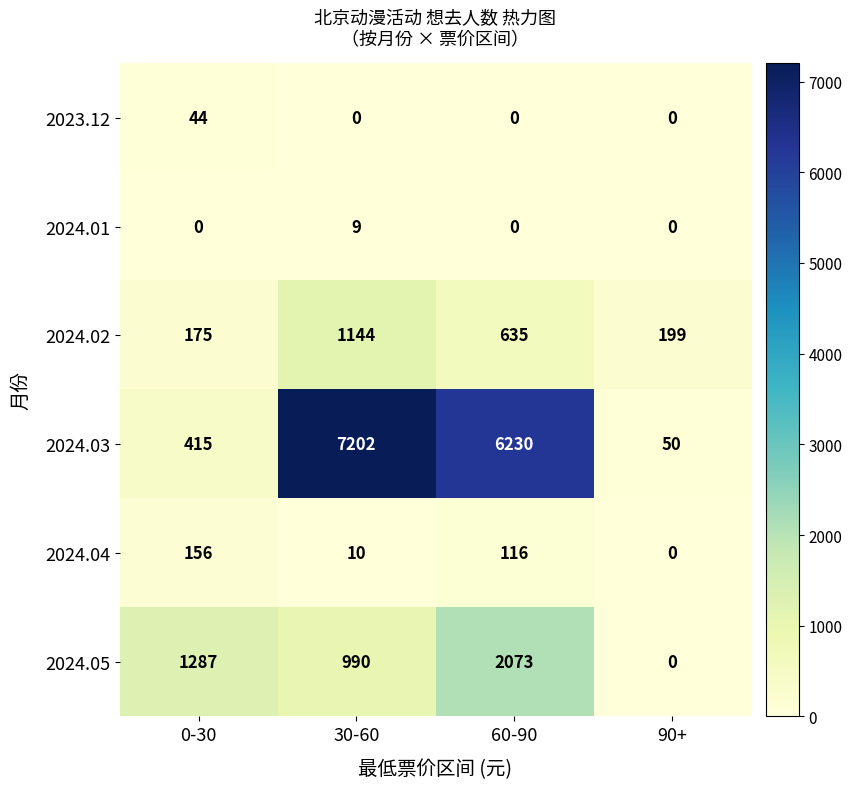

True or false: 2023.12 has a value of 18 at 90+.

False